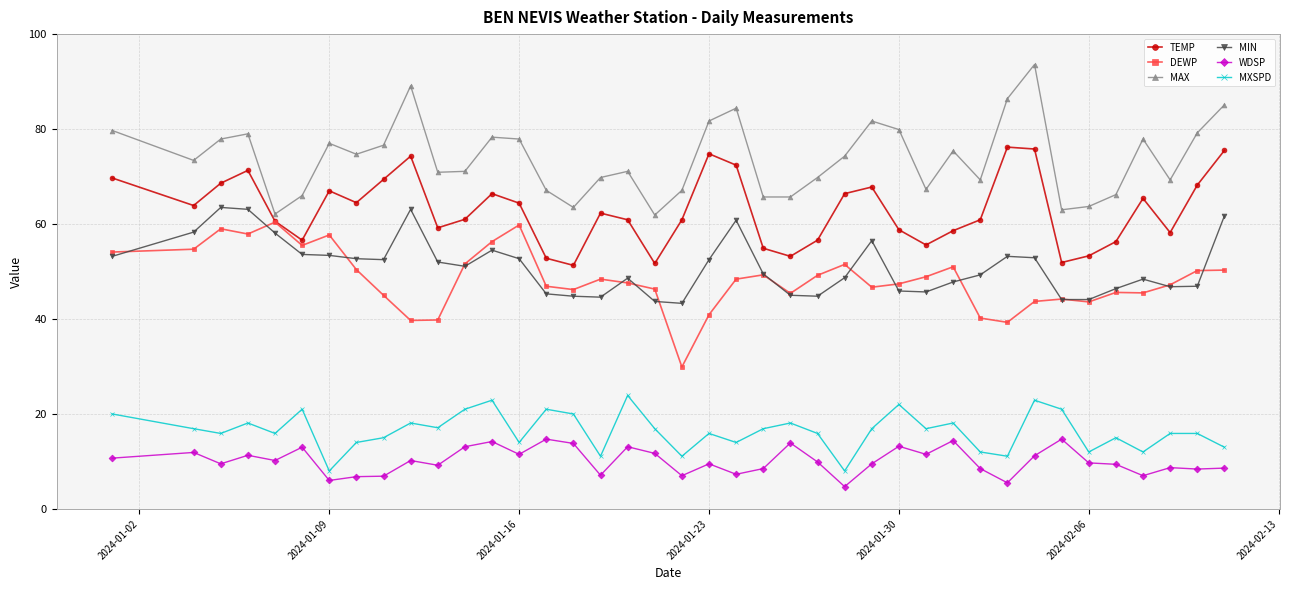

Which series has the largest total across all categories?

MAX